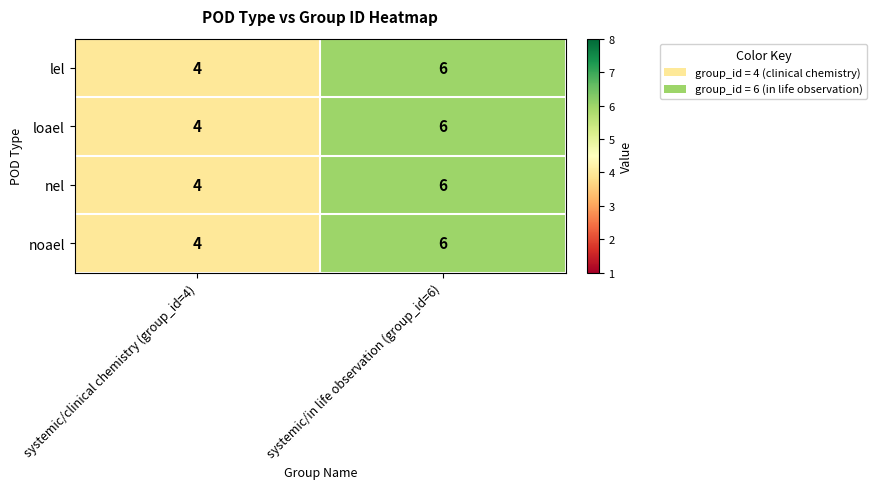

What value does the noael series have at systemic/clinical chemistry (group_id=4)?

4